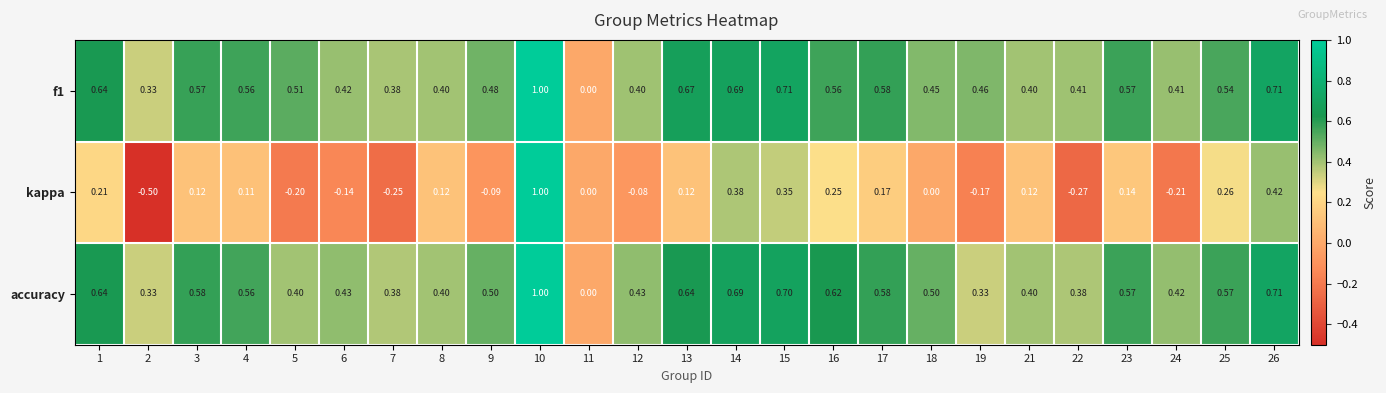

Is the value of accuracy at 9 greater than the value of kappa at 15?

Yes